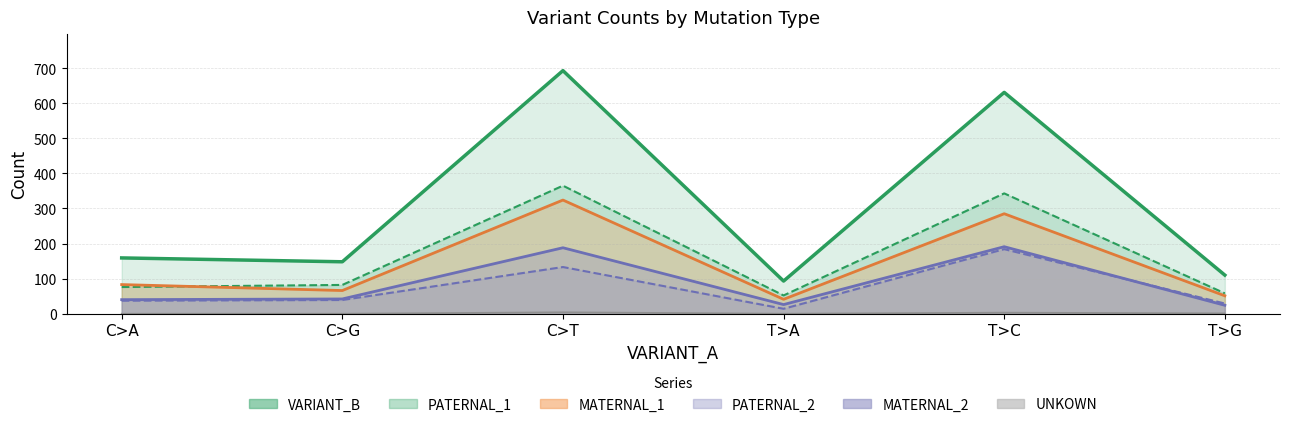

At C>G, list the series in order from smallest to largest.

UNKOWN, PATERNAL_2, MATERNAL_2, MATERNAL_1, PATERNAL_1, VARIANT_B